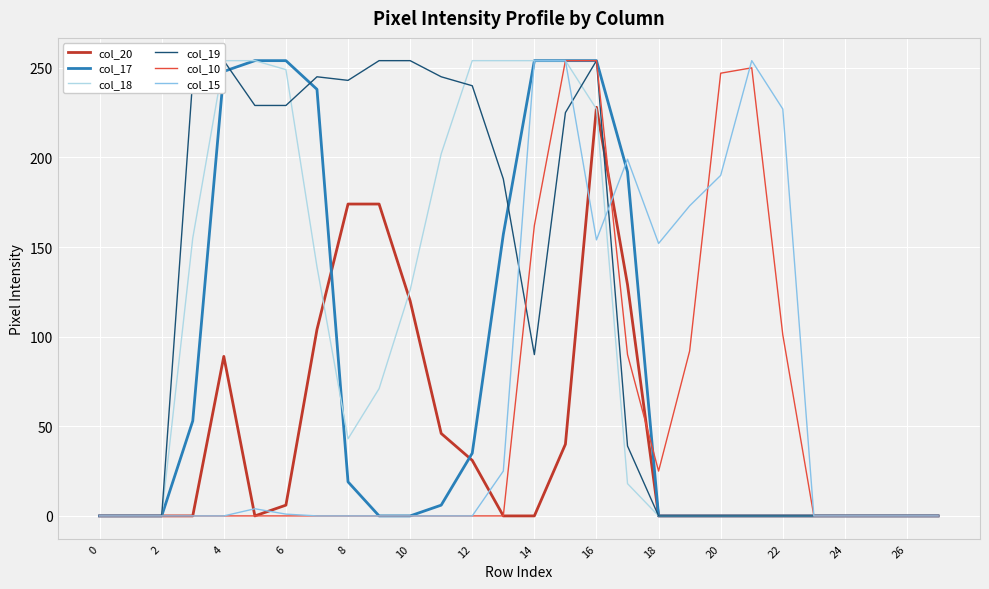

Is it true that col_17 equals 0 at 26?

True